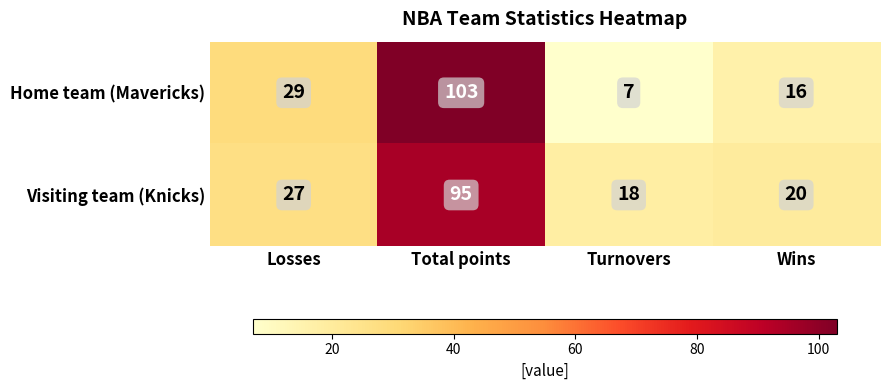

Is the value of Home team (Mavericks) at Losses greater than the value of Visiting team (Knicks) at Turnovers?

Yes